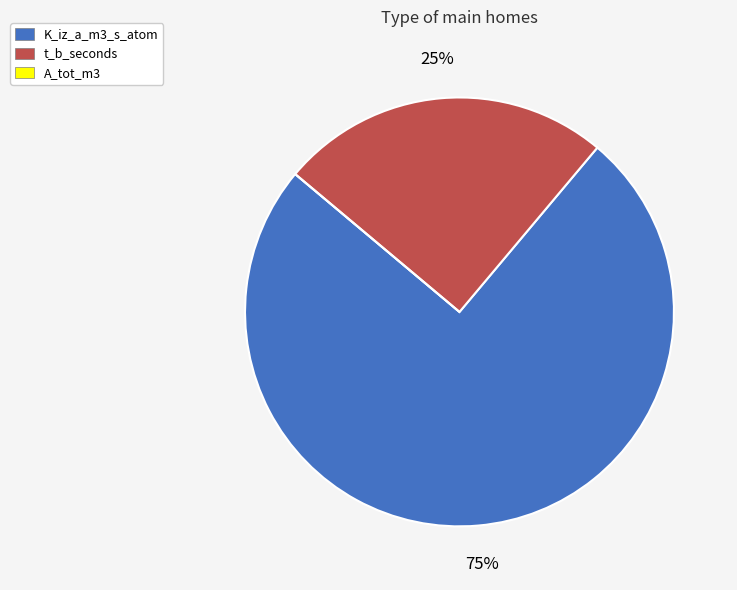

Which category has the biggest portion of the pie?

K_iz_a_m3_s_atom